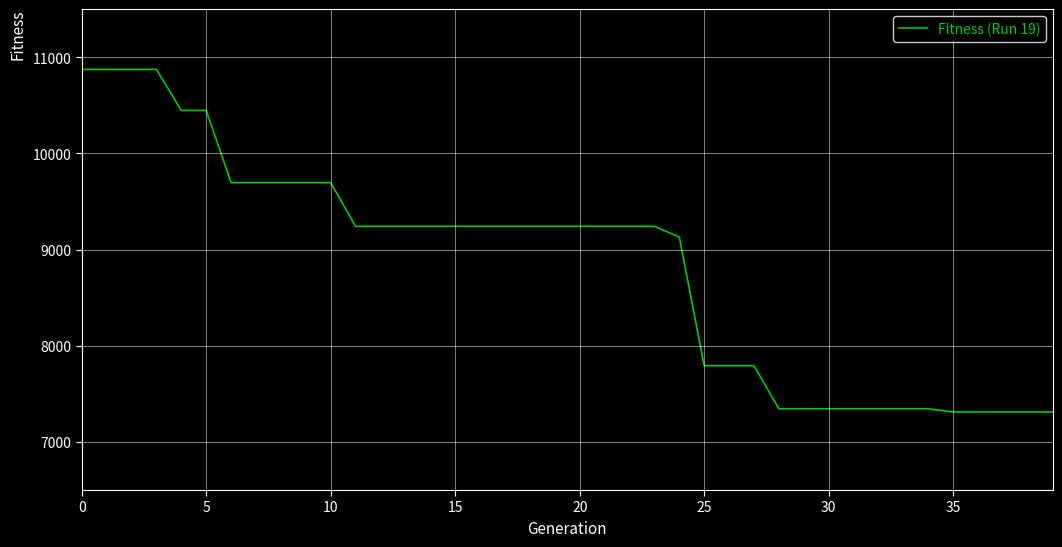

Does the chart display data point markers on the line(s)?

No